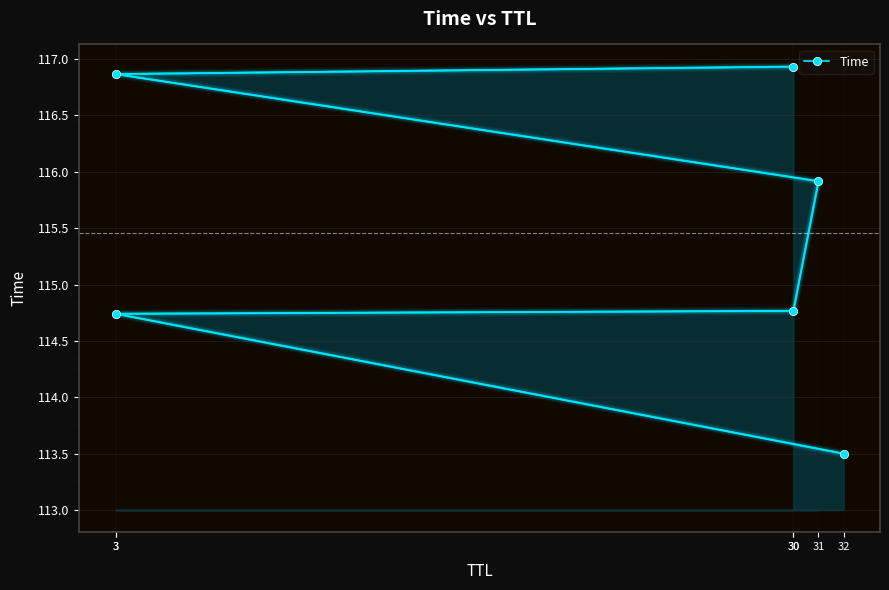

Is it true that the value at 30 is 74.5?

False